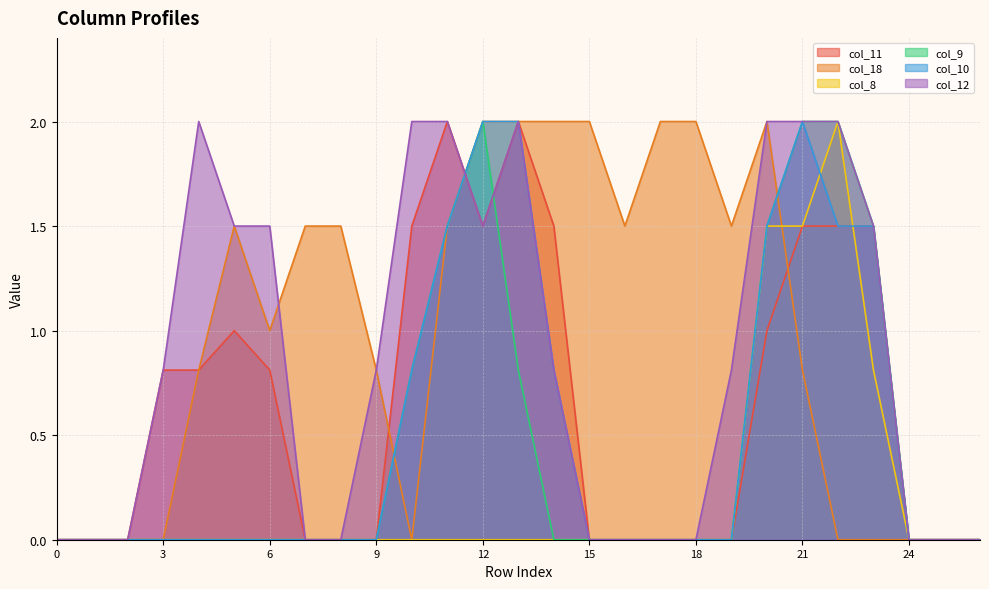

Reading left to right, what are all the values shown in this chart?

col_11: 0=0.0	1=0.0	2=0.0	3=0.8	4=0.8	5=1.0	6=0.8	7=0.0	8=0.0	9=0.0	10=1.5	11=2.0	12=1.5	13=2.0	14=1.5	15=0.0	16=0.0	17=0.0	18=0.0	19=0.0	20=1.0	21=1.5	22=1.5	23=1.5	24=0.0	25=0.0	26=0.0
col_18: 0=0.0	1=0.0	2=0.0	3=0.0	4=0.8	5=1.5	6=1.0	7=1.5	8=1.5	9=0.8	10=0.0	11=1.5	12=2.0	13=2.0	14=2.0	15=2.0	16=1.5	17=2.0	18=2.0	19=1.5	20=2.0	21=0.8	22=0.0	23=0.0	24=0.0	25=0.0	26=0.0
col_8: 0=0.0	1=0.0	2=0.0	3=0.0	4=0.0	5=0.0	6=0.0	7=0.0	8=0.0	9=0.0	10=0.0	11=0.0	12=0.0	13=0.0	14=0.0	15=0.0	16=0.0	17=0.0	18=0.0	19=0.0	20=1.5	21=1.5	22=2.0	23=0.8	24=0.0	25=0.0	26=0.0
col_9: 0=0.0	1=0.0	2=0.0	3=0.0	4=0.0	5=0.0	6=0.0	7=0.0	8=0.0	9=0.0	10=0.8	11=1.5	12=2.0	13=0.8	14=0.0	15=0.0	16=0.0	17=0.0	18=0.0	19=0.0	20=1.5	21=2.0	22=2.0	23=1.5	24=0.0	25=0.0	26=0.0
col_10: 0=0.0	1=0.0	2=0.0	3=0.0	4=0.0	5=0.0	6=0.0	7=0.0	8=0.0	9=0.0	10=0.8	11=1.5	12=2.0	13=2.0	14=0.8	15=0.0	16=0.0	17=0.0	18=0.0	19=0.0	20=1.5	21=2.0	22=1.5	23=1.5	24=0.0	25=0.0	26=0.0
col_12: 0=0.0	1=0.0	2=0.0	3=0.8	4=2.0	5=1.5	6=1.5	7=0.0	8=0.0	9=0.8	10=2.0	11=2.0	12=1.5	13=2.0	14=0.8	15=0.0	16=0.0	17=0.0	18=0.0	19=0.8	20=2.0	21=2.0	22=2.0	23=1.5	24=0.0	25=0.0	26=0.0